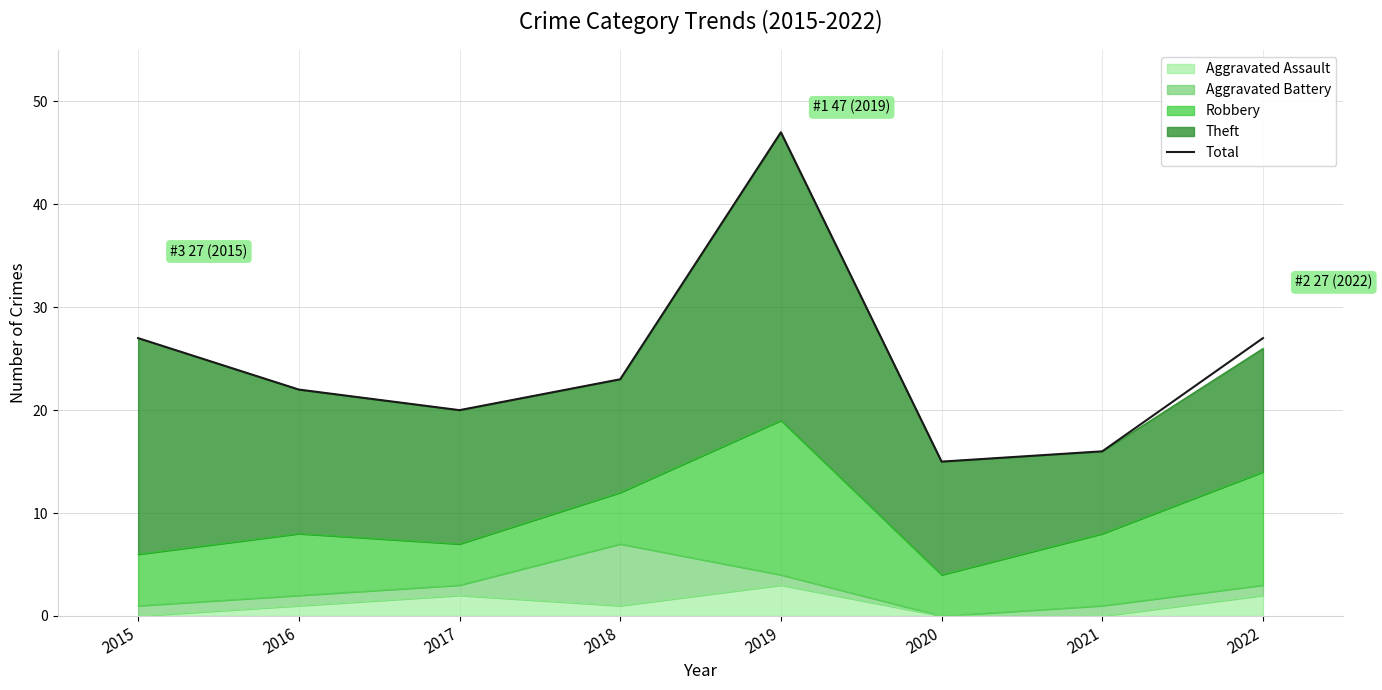

What is the maximum value shown in the chart?

47